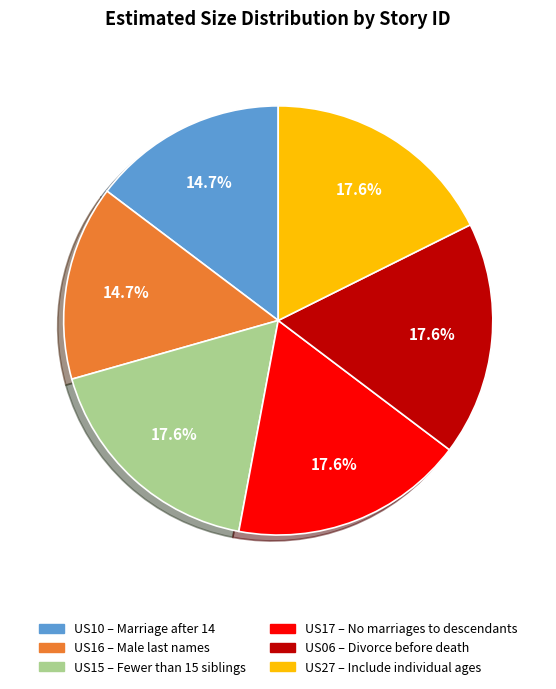

To the nearest percent, what portion does US10 represent?

15%